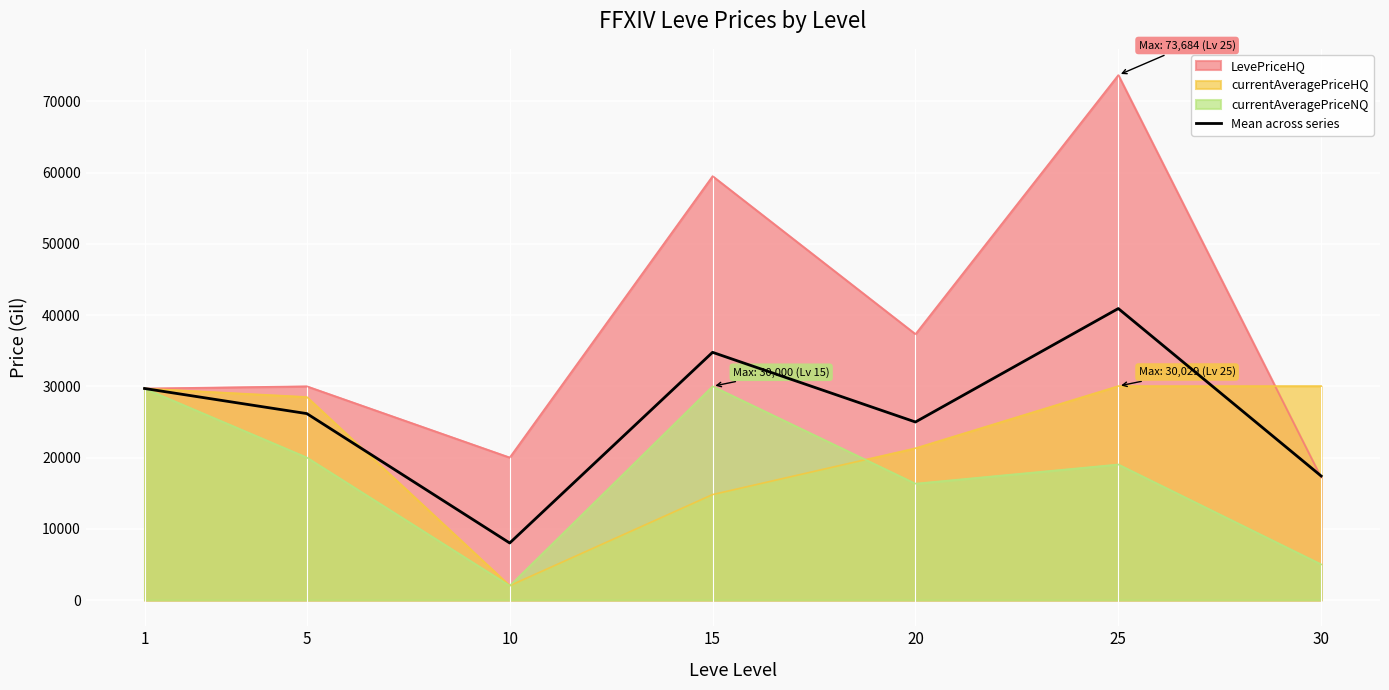

Which category has the highest value across all series?

25